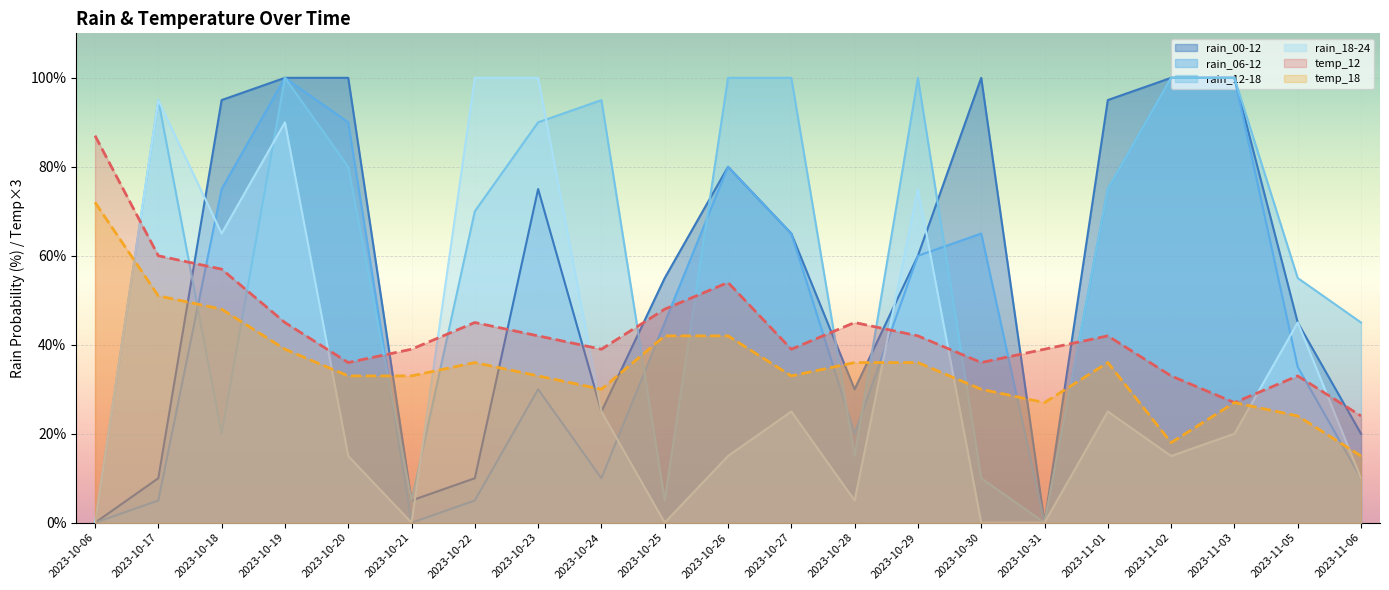

What is the sum of the temp_18 values at 2023-10-31 and 2023-10-17?

78